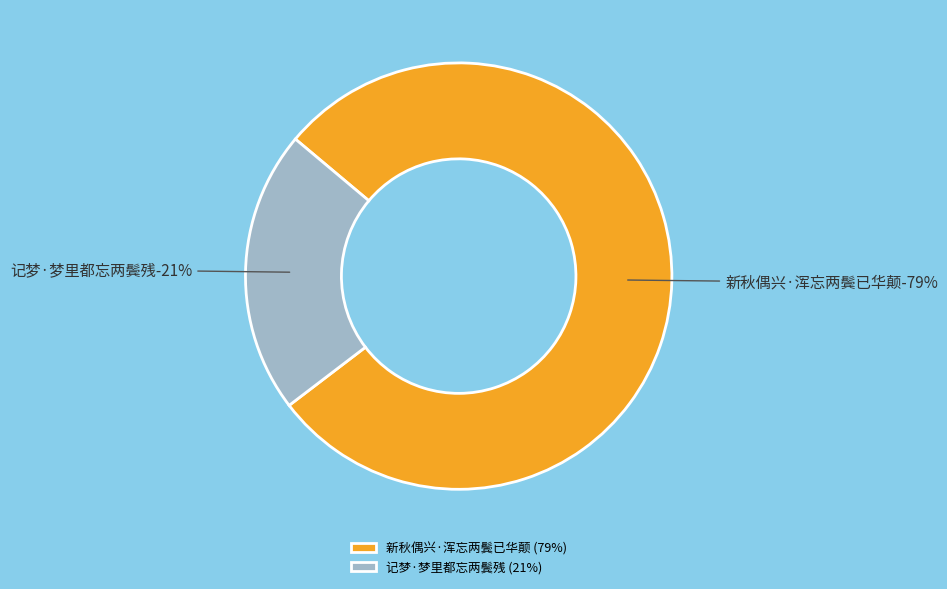

To the nearest percent, what is the combined percentage of 记梦·梦里都忘两鬓残 and 新秋偶兴·浑忘两鬓已华颠?

100%